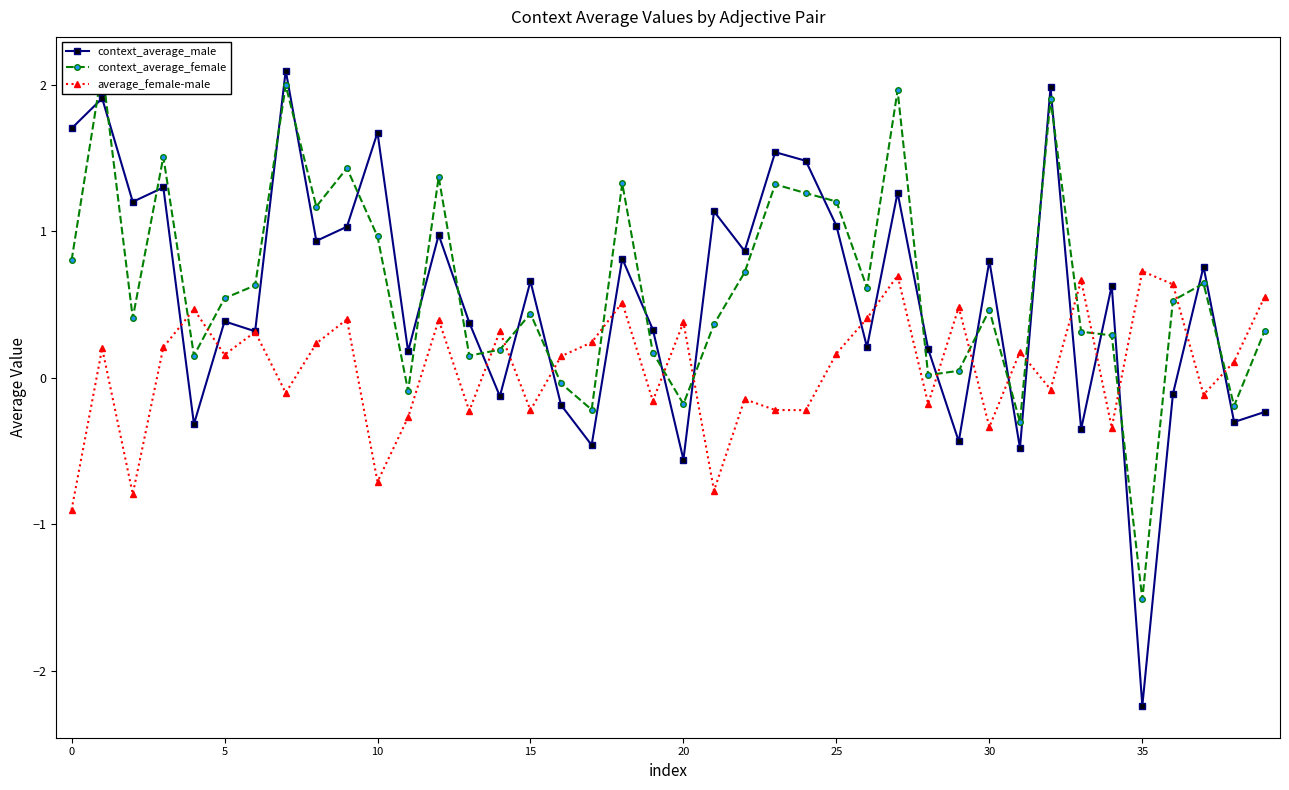

True or false: context_average_male has a value of 2.8 at 10.

False